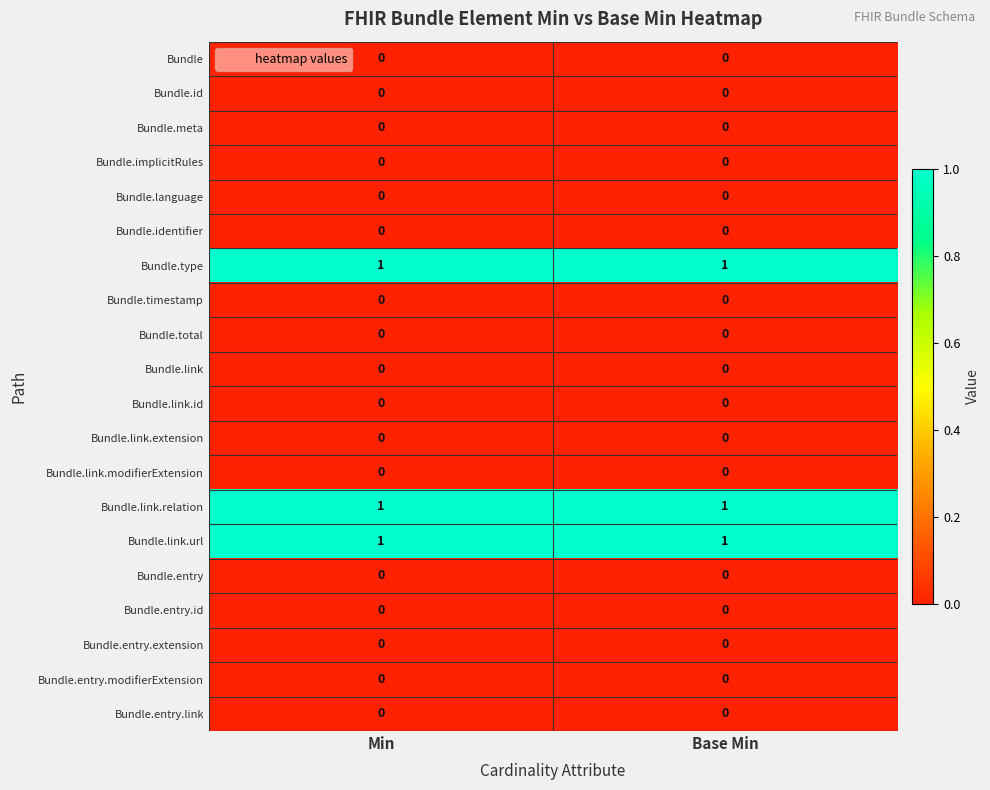

The value of Bundle.id at Min is 0. True or false?

True